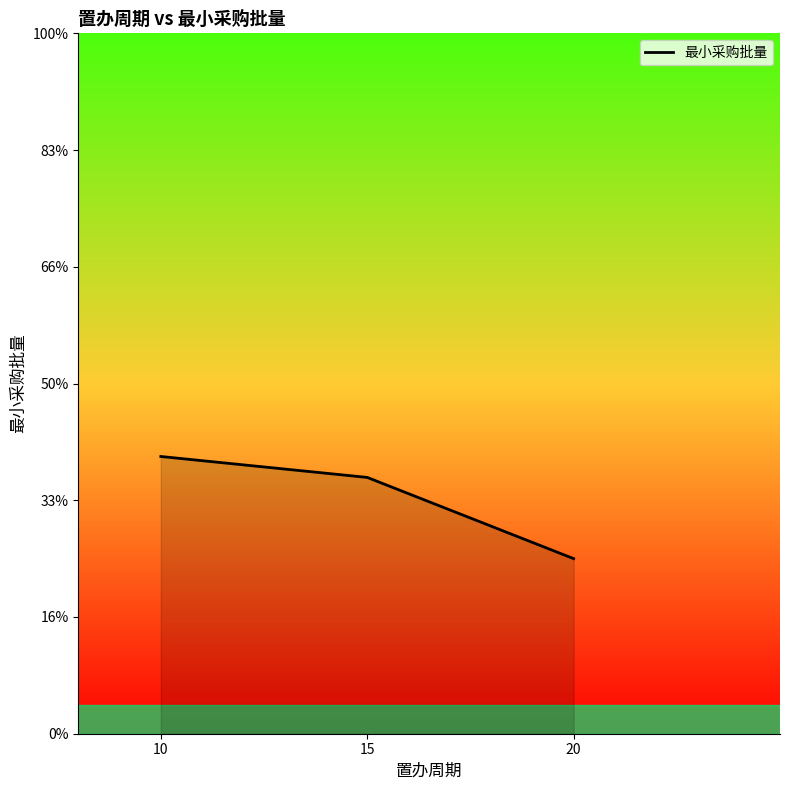

Reading left to right, extract all data points from this chart.

10=4750.0	15=4391.3	20=3000.0